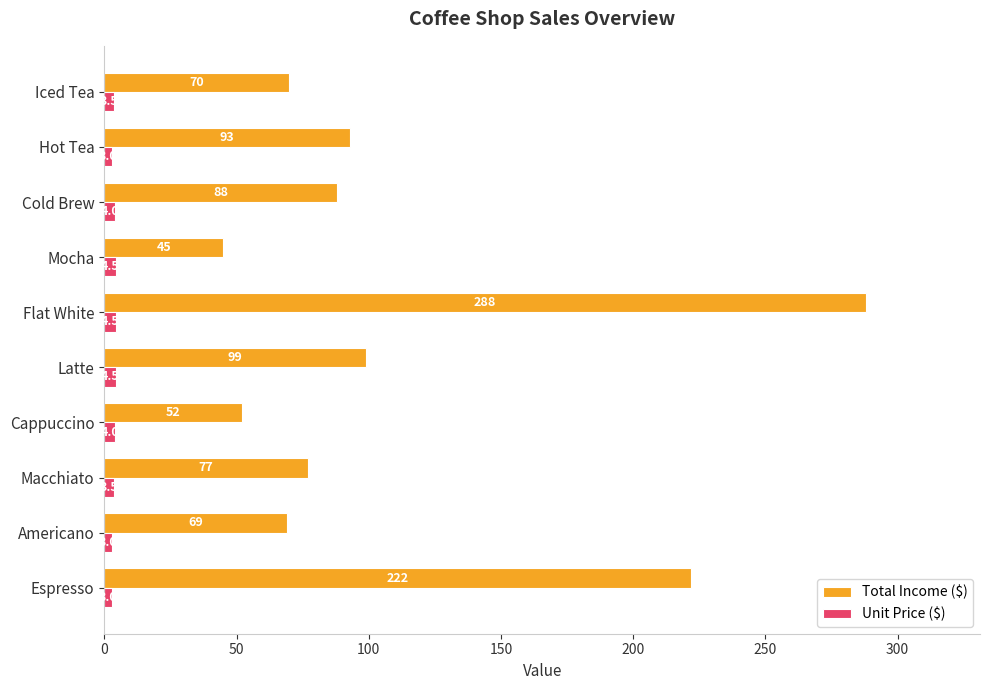

Which series has the widest spread of values?

Total Income ($)